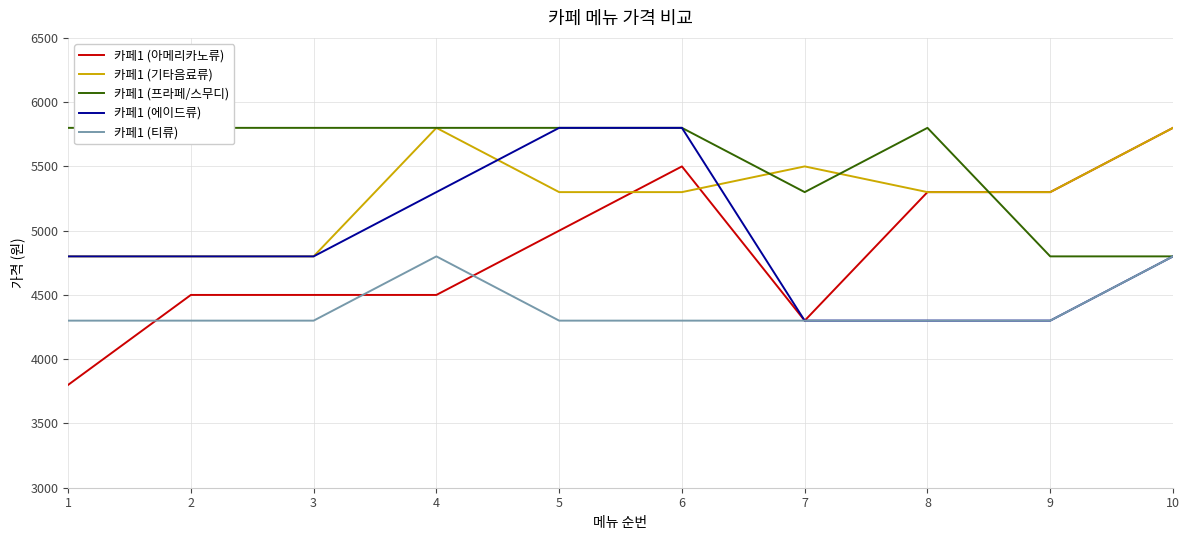

True or false: 카페1 (티류) and 카페1 (기타음료류) intersect in this chart.

False